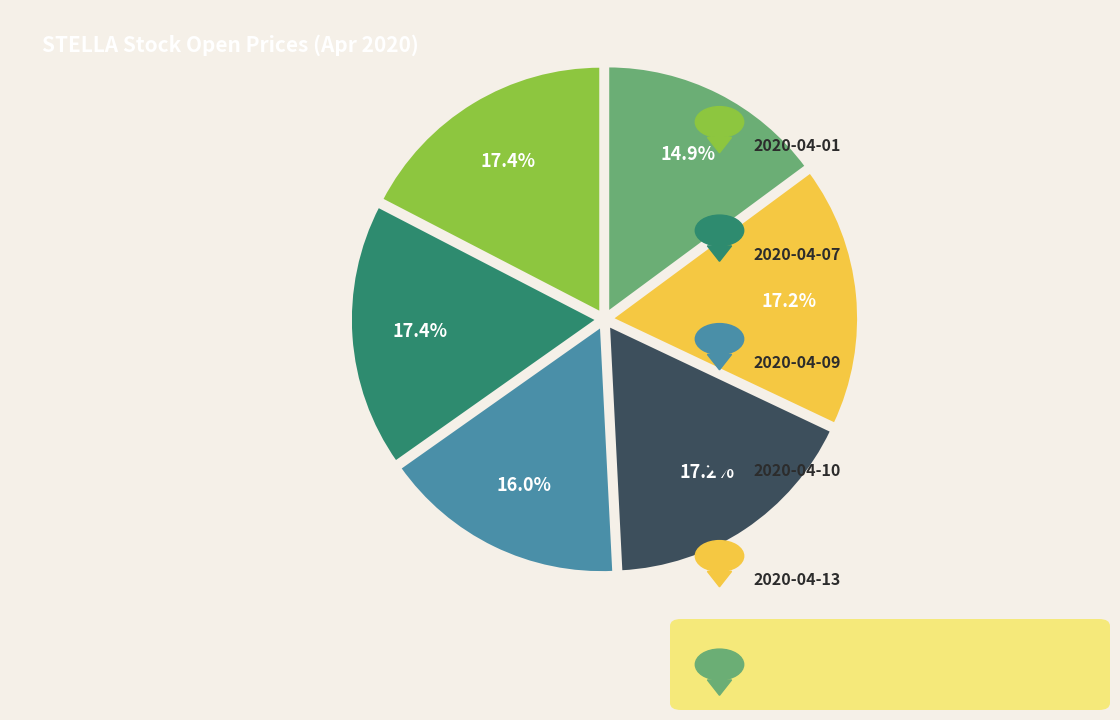

Is there any slice that represents more than half of the pie?

No